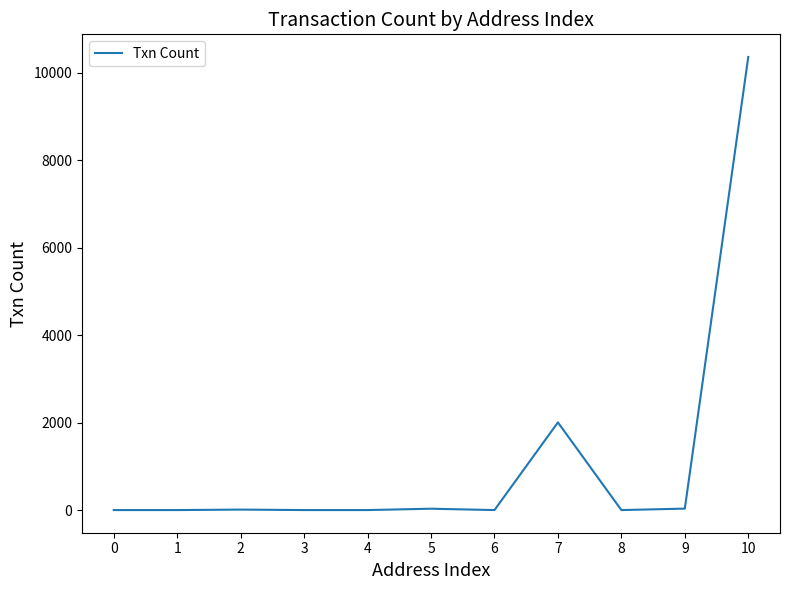

What is the greatest value displayed?

10357